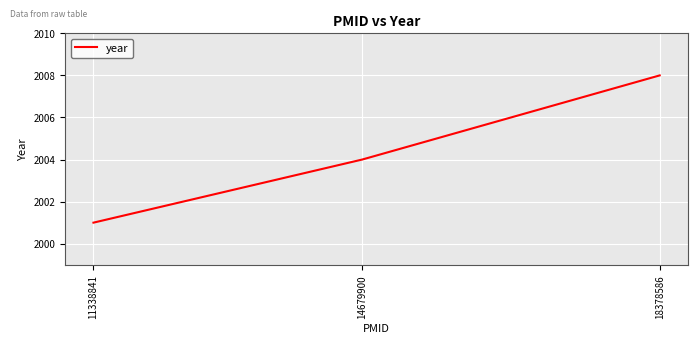

How many values are below 2004?

1